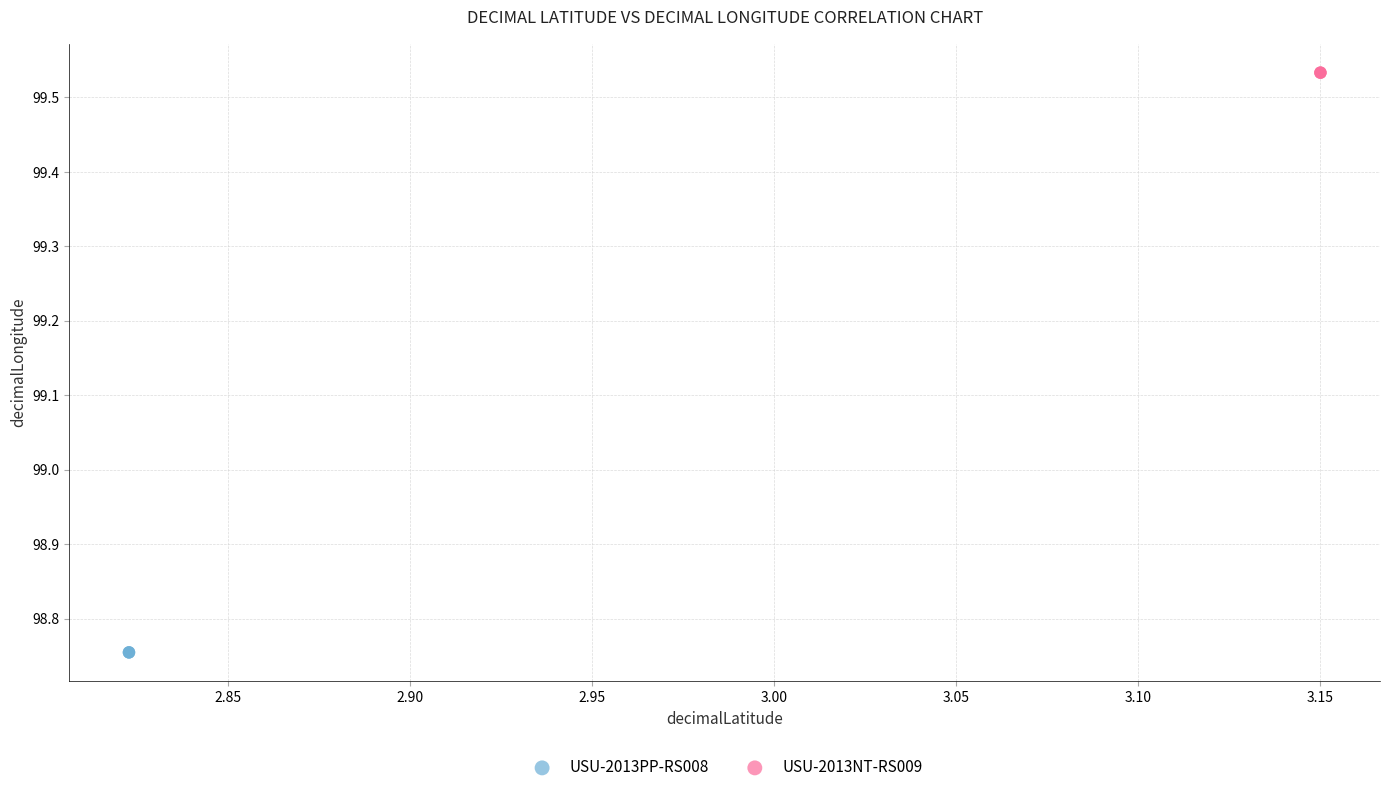

Which series contains the lowest Y value?

USU-2013PP-RS008